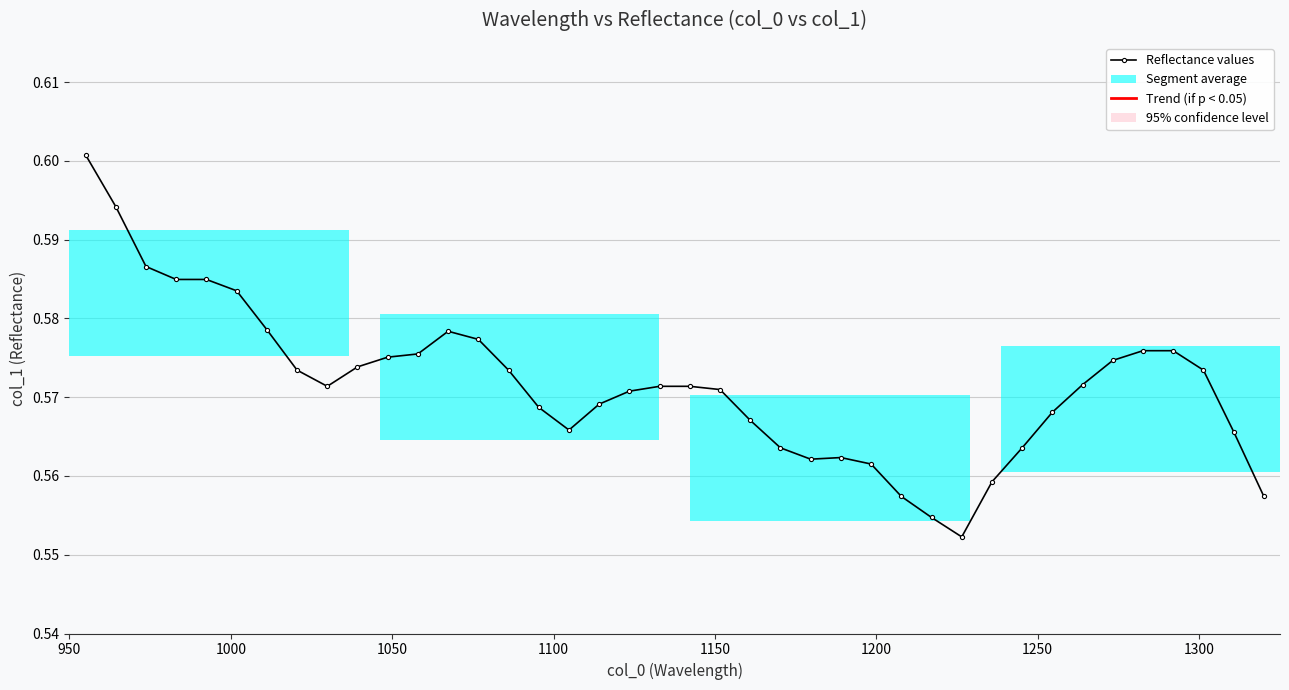

How many lines are shown in the chart?

1